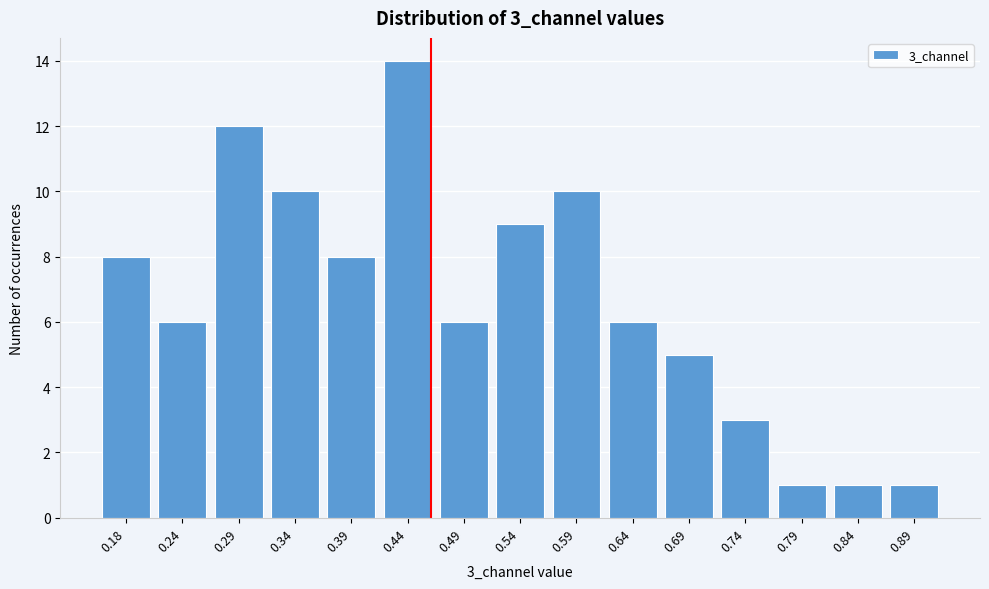

Reading left to right, transcribe all the data shown in this chart.

0.18=8	0.24=6	0.29=12	0.34=10	0.39=8	0.44=14	0.49=6	0.54=9	0.59=10	0.64=6	0.69=5	0.74=3	0.79=1	0.84=1	0.89=1